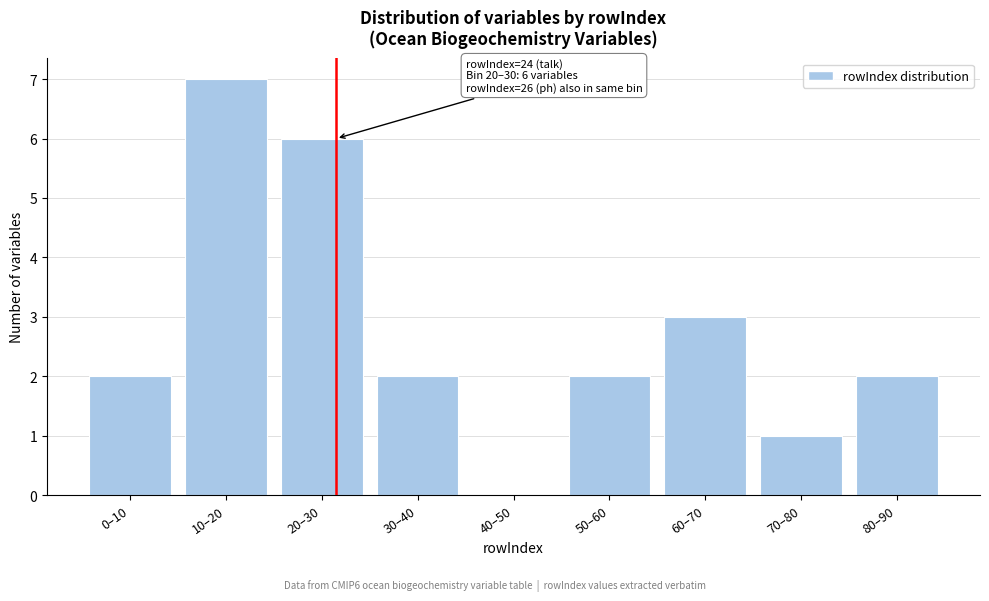

Reading left to right, transcribe all the data shown in this chart.

0–10=2	10–20=7	20–30=6	30–40=2	40–50=0	50–60=2	60–70=3	70–80=1	80–90=2